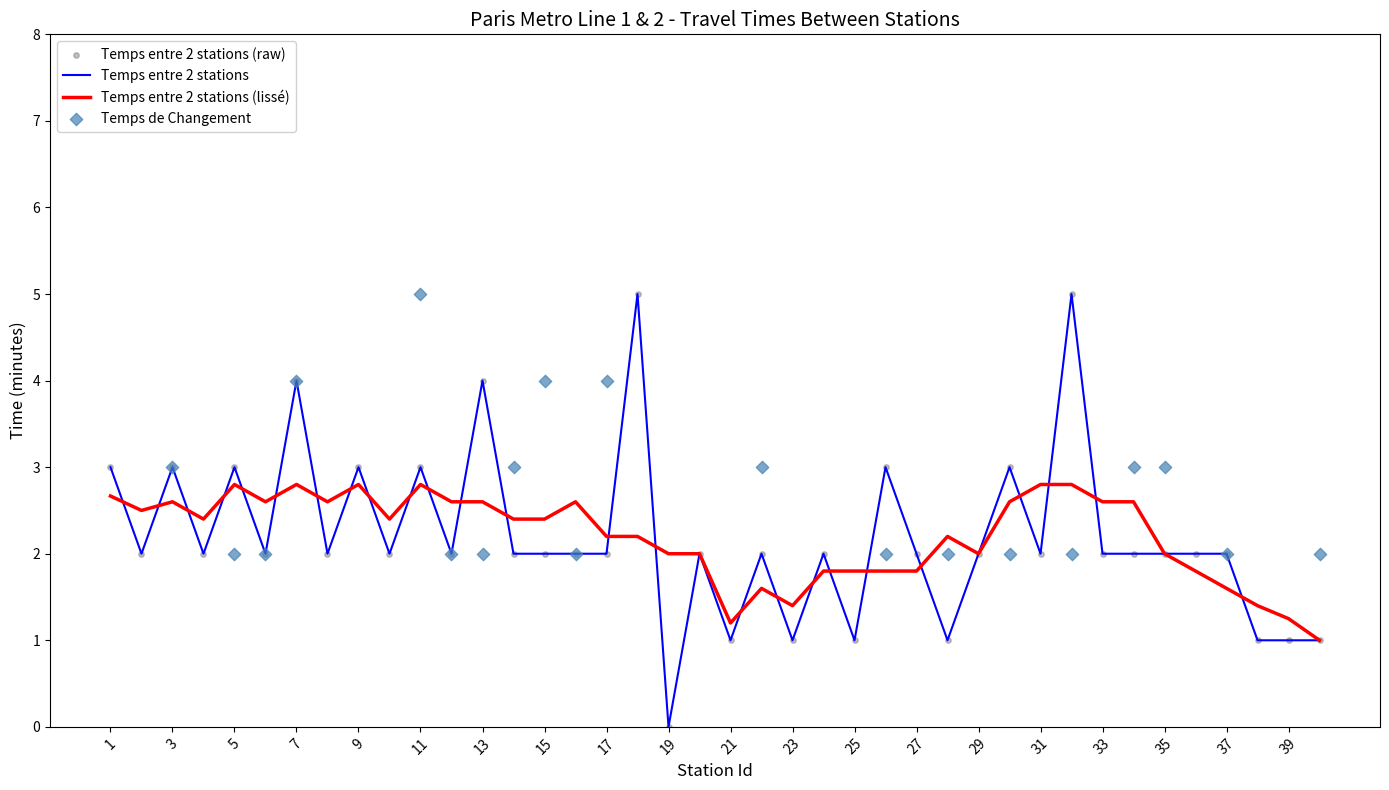

Between 10 and 30, which is larger?

30